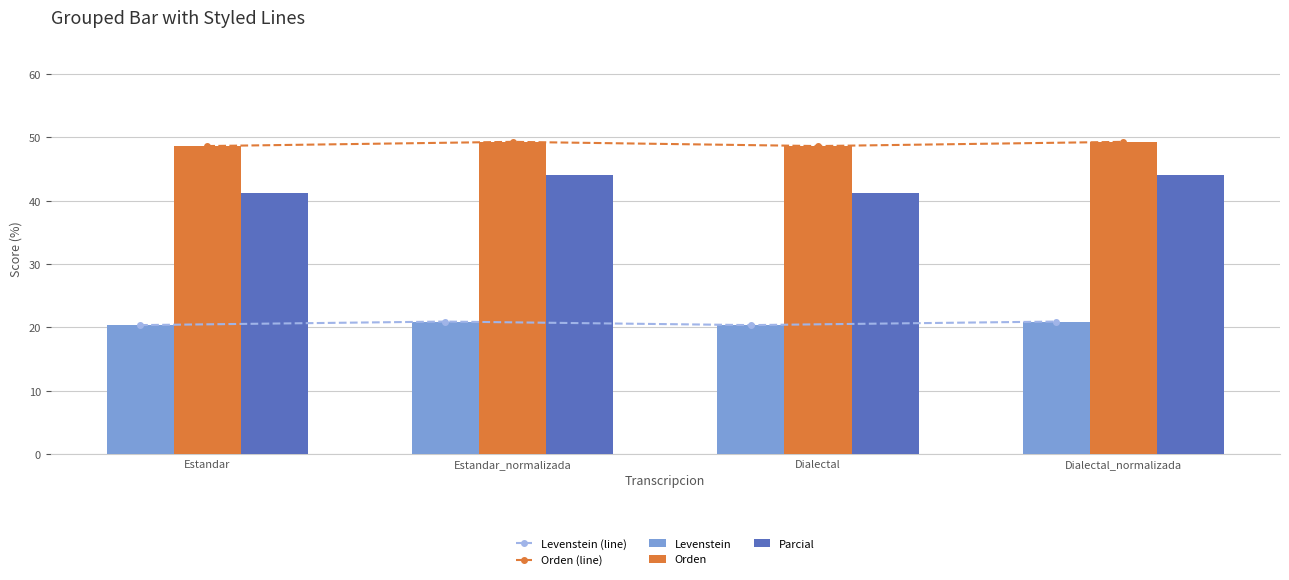

Where is Levenstein (line) nearest to the value 20?

Estandar